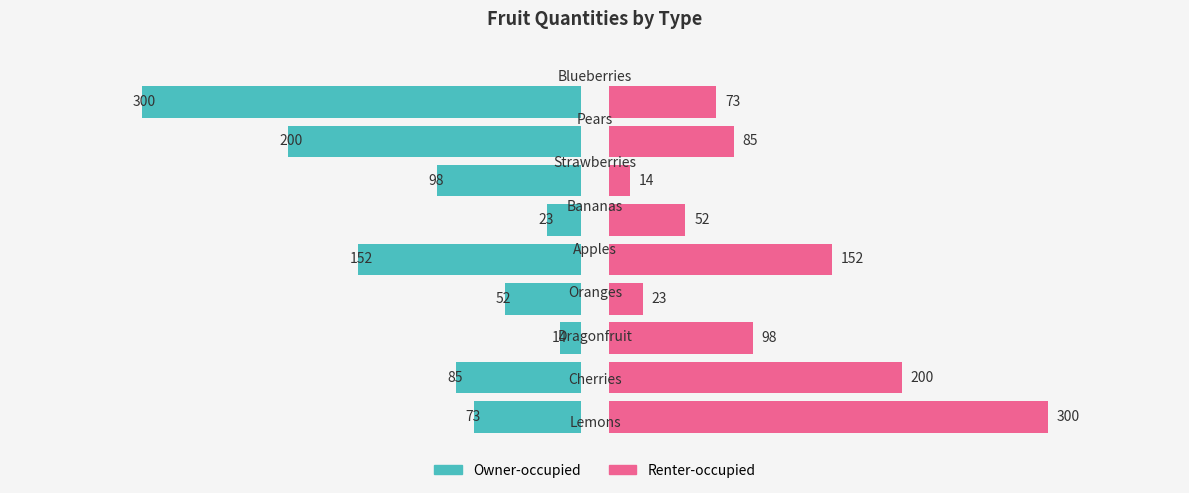

What are all the series names shown in the legend?

Owner-occupied, Renter-occupied